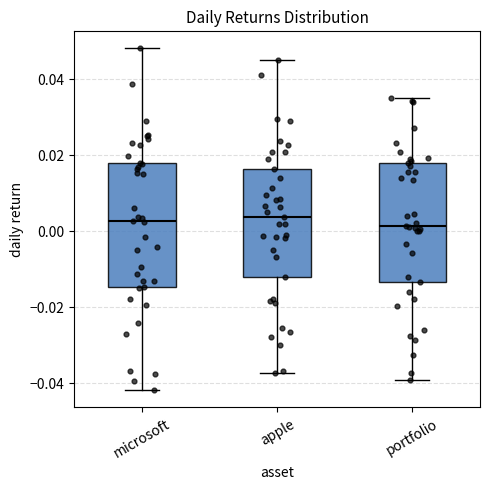

Reading left to right, read every box against the y-axis: the position of its median line, the range the box covers, and the ends of its whiskers. The values are not printed on the chart, so give them approximately, as read against the axis.

microsoft: median 0.002, box -0.014 to 0.018, whiskers -0.042 to 0.048
apple: median 0.004, box -0.012 to 0.016, whiskers -0.038 to 0.046
portfolio: median 0.002, box -0.014 to 0.018, whiskers -0.040 to 0.036